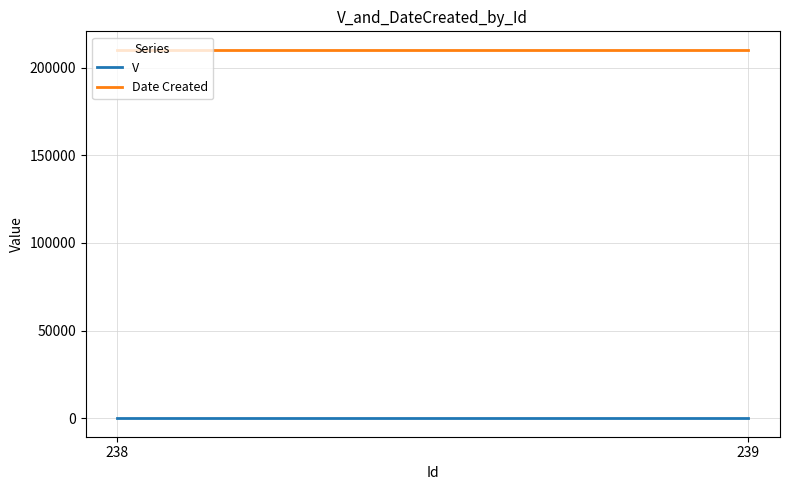

The value of Date Created at 239 is 91152. True or false?

False